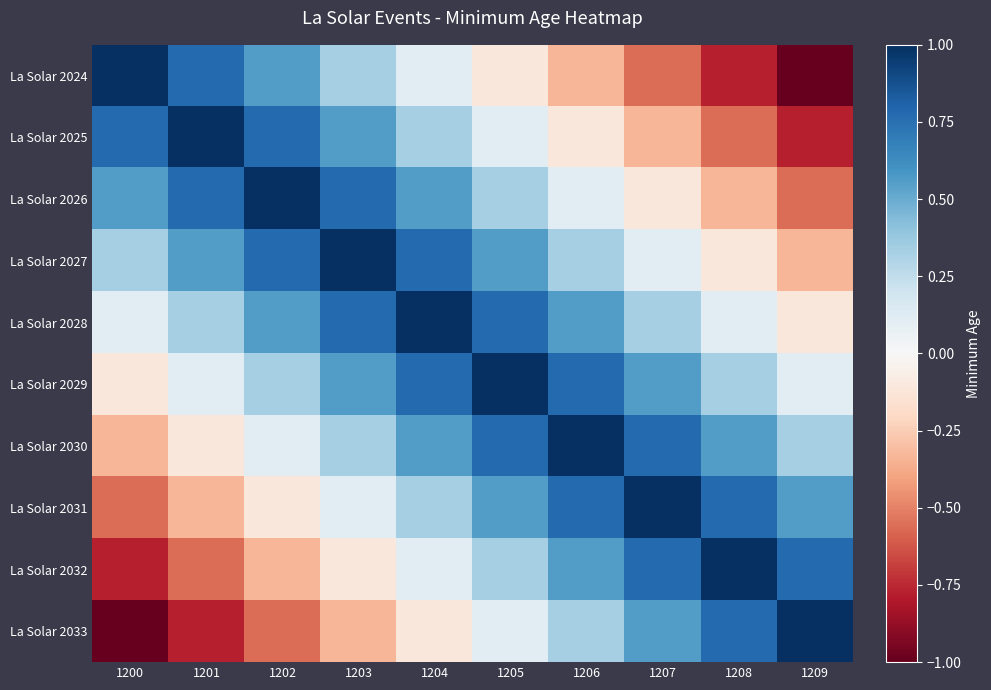

Reading left to right, list all the values displayed in this chart.

La Solar 2024: 1200=1.0	1201=0.8	1202=0.6	1203=0.3	1204=0.1	1205=-0.1	1206=-0.3	1207=-0.6	1208=-0.8	1209=-1.0
La Solar 2025: 1200=0.8	1201=1.0	1202=0.8	1203=0.6	1204=0.3	1205=0.1	1206=-0.1	1207=-0.3	1208=-0.6	1209=-0.8
La Solar 2026: 1200=0.6	1201=0.8	1202=1.0	1203=0.8	1204=0.6	1205=0.3	1206=0.1	1207=-0.1	1208=-0.3	1209=-0.6
La Solar 2027: 1200=0.3	1201=0.6	1202=0.8	1203=1.0	1204=0.8	1205=0.6	1206=0.3	1207=0.1	1208=-0.1	1209=-0.3
La Solar 2028: 1200=0.1	1201=0.3	1202=0.6	1203=0.8	1204=1.0	1205=0.8	1206=0.6	1207=0.3	1208=0.1	1209=-0.1
La Solar 2029: 1200=-0.1	1201=0.1	1202=0.3	1203=0.6	1204=0.8	1205=1.0	1206=0.8	1207=0.6	1208=0.3	1209=0.1
La Solar 2030: 1200=-0.3	1201=-0.1	1202=0.1	1203=0.3	1204=0.6	1205=0.8	1206=1.0	1207=0.8	1208=0.6	1209=0.3
La Solar 2031: 1200=-0.6	1201=-0.3	1202=-0.1	1203=0.1	1204=0.3	1205=0.6	1206=0.8	1207=1.0	1208=0.8	1209=0.6
La Solar 2032: 1200=-0.8	1201=-0.6	1202=-0.3	1203=-0.1	1204=0.1	1205=0.3	1206=0.6	1207=0.8	1208=1.0	1209=0.8
La Solar 2033: 1200=-1.0	1201=-0.8	1202=-0.6	1203=-0.3	1204=-0.1	1205=0.1	1206=0.3	1207=0.6	1208=0.8	1209=1.0